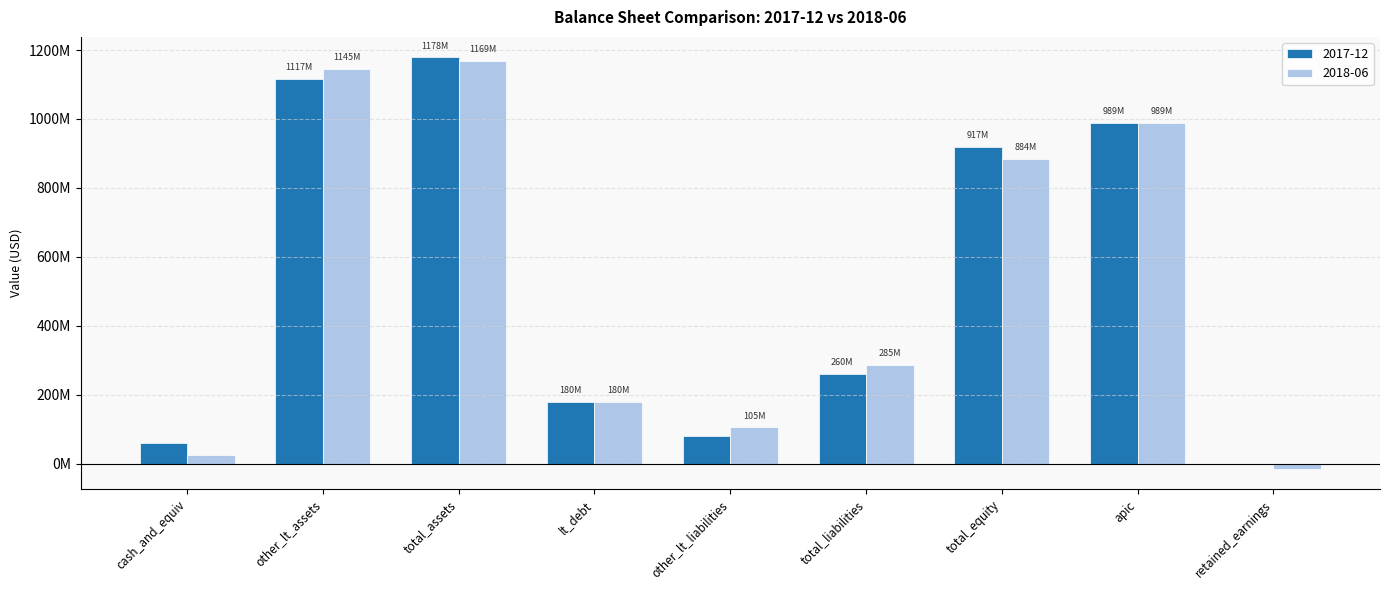

What are all the series names shown in the legend?

2017-12, 2018-06